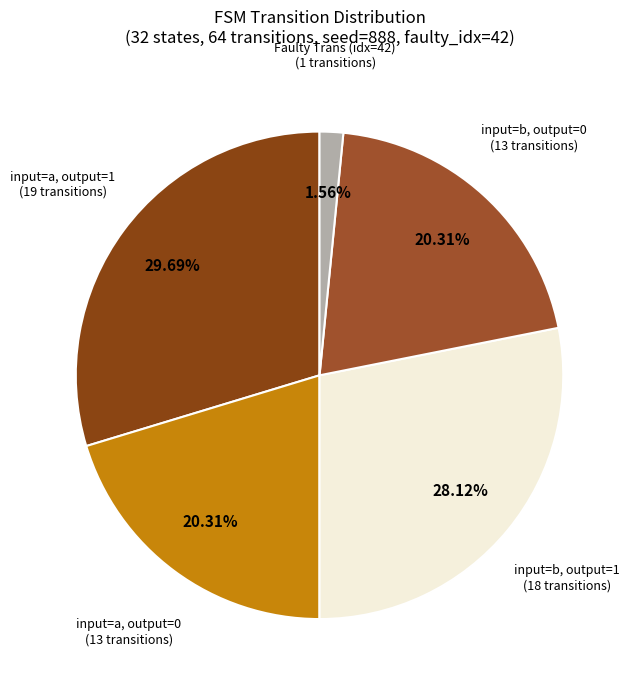

What is the ratio of the value at input=a, output=1 to the value at input=a, output=0?

1.5